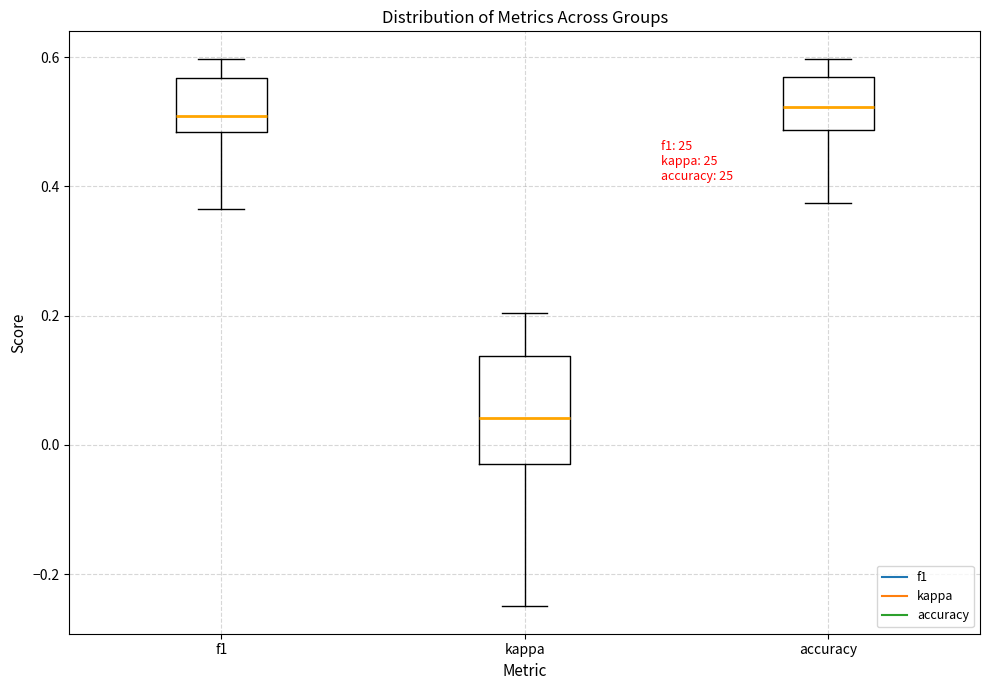

Reading left to right, read every box against the y-axis: the position of its median line, the range the box covers, and the ends of its whiskers. The values are not printed on the chart, so give them approximately, as read against the axis.

f1: median 0.50, box 0.48 to 0.56, whiskers 0.36 to 0.60
kappa: median 0.04, box -0.04 to 0.14, whiskers -0.24 to 0.20
accuracy: median 0.52, box 0.48 to 0.56, whiskers 0.38 to 0.60